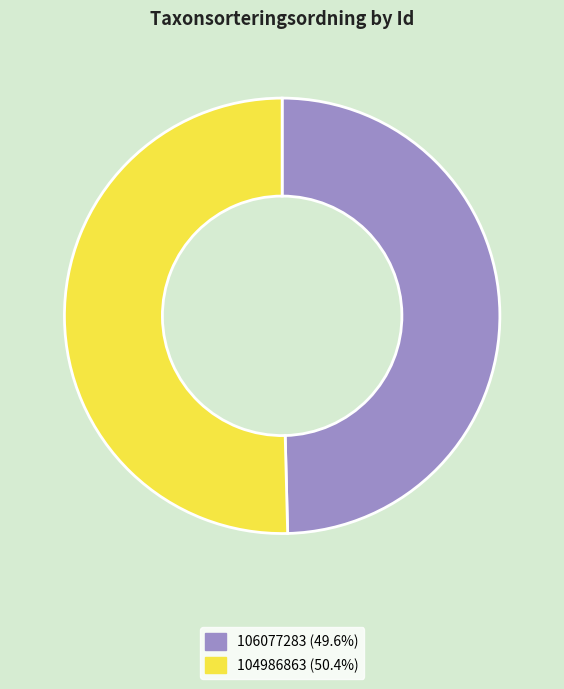

What is the largest slice in the pie chart?

104986863